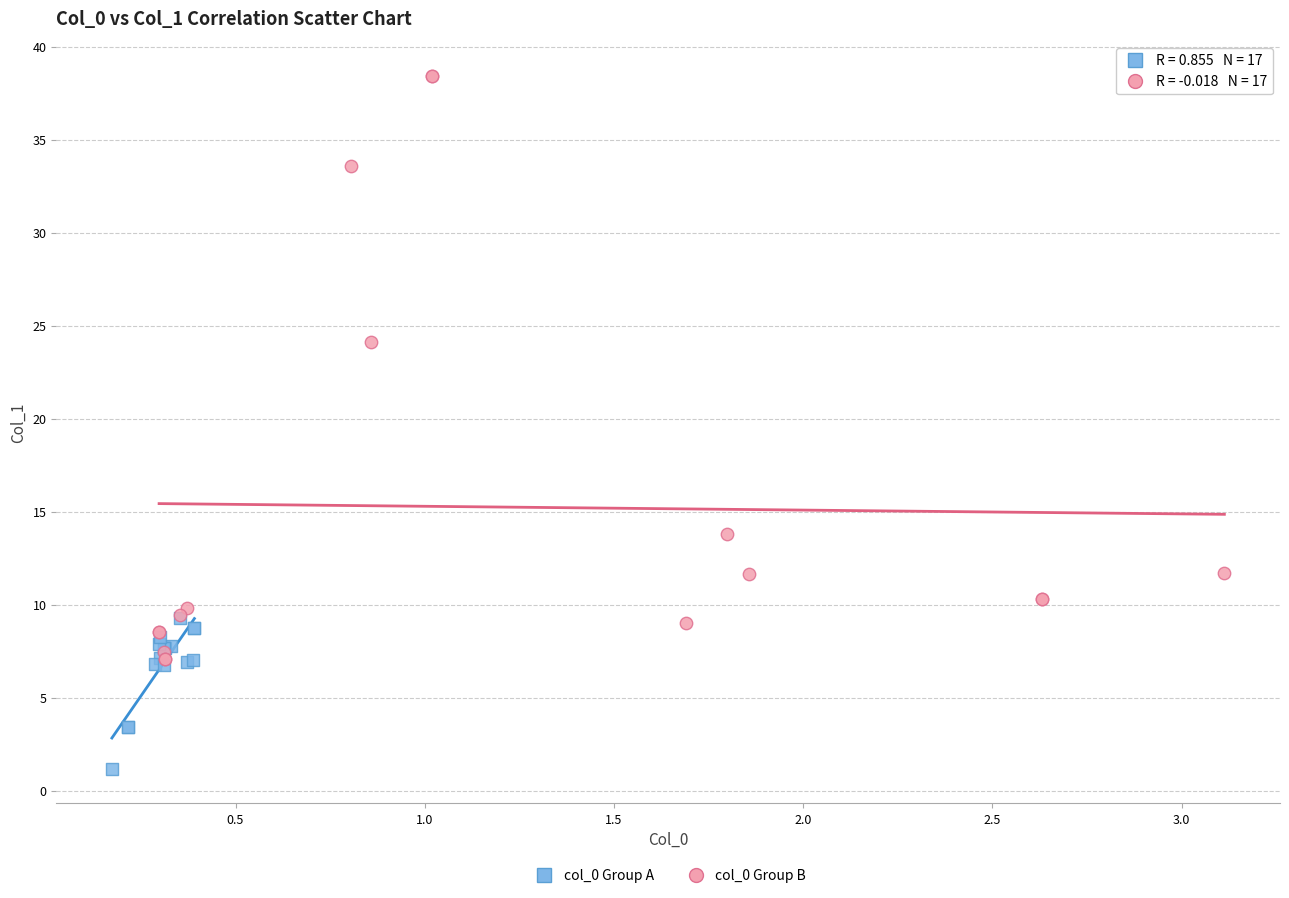

Which series contains the lowest Y value?

col_0 Group A